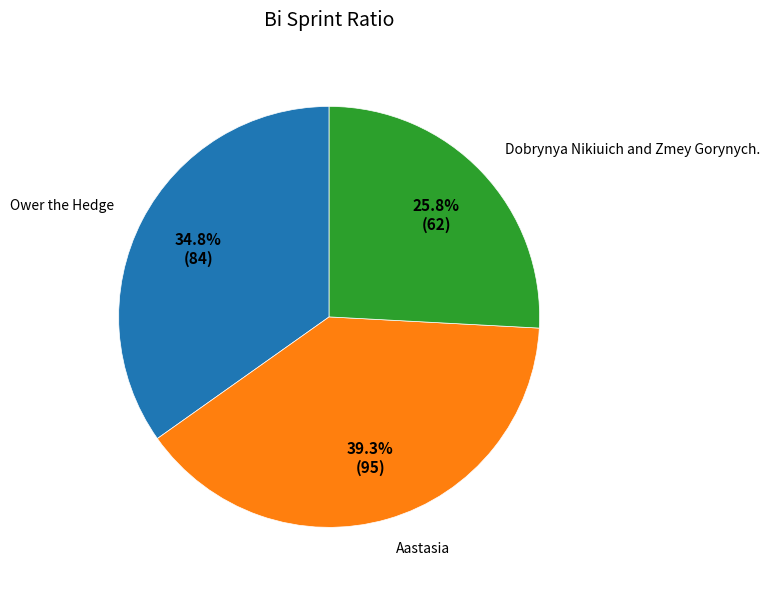

Which slice is the largest?

Aastasia